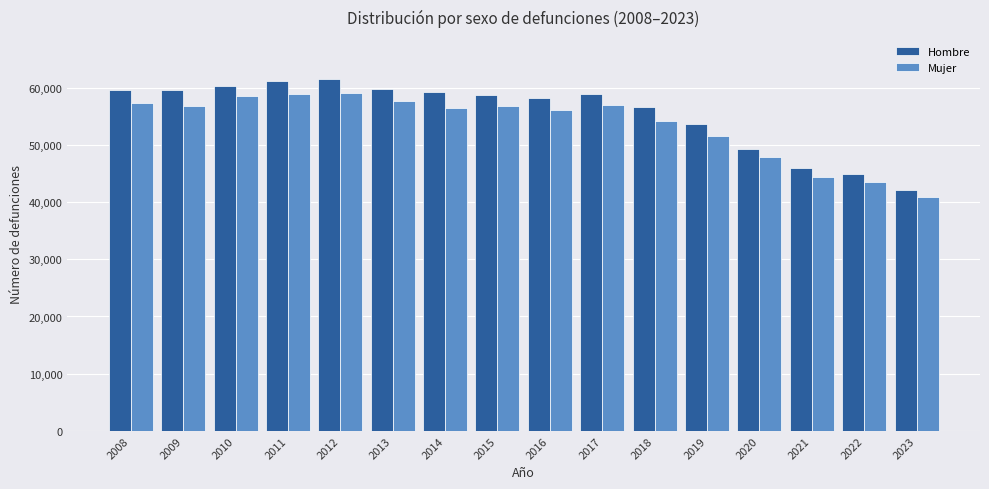

The value of Mujer at 2015 is 30914. True or false?

False